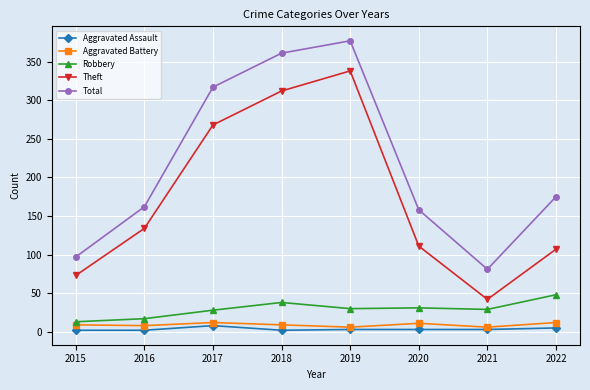

What is the highest value of the Robbery series?

48